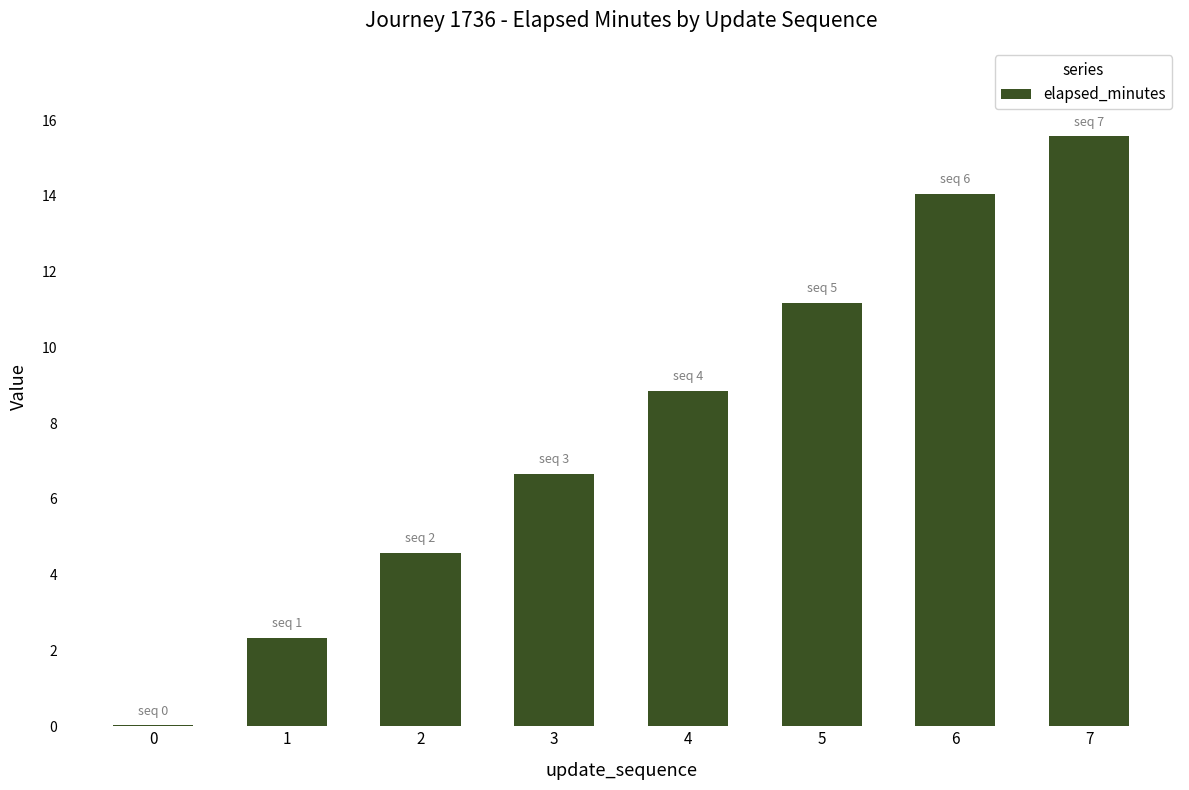

What is the greatest value displayed?

15.6